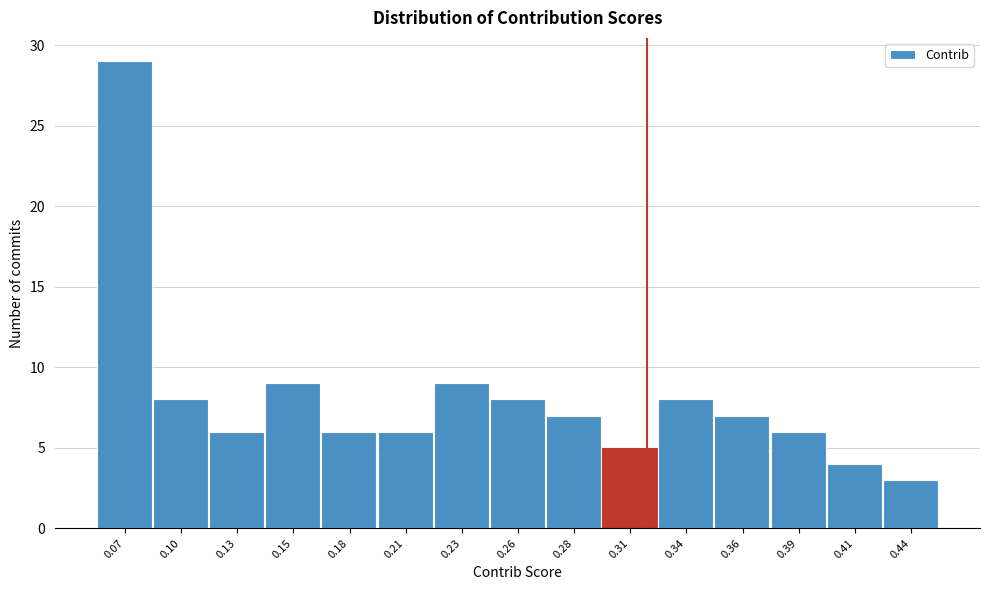

Reading left to right, what are all the values shown in this chart?

29	8	6	9	6	6	9	8	7	5	8	7	6	4	3